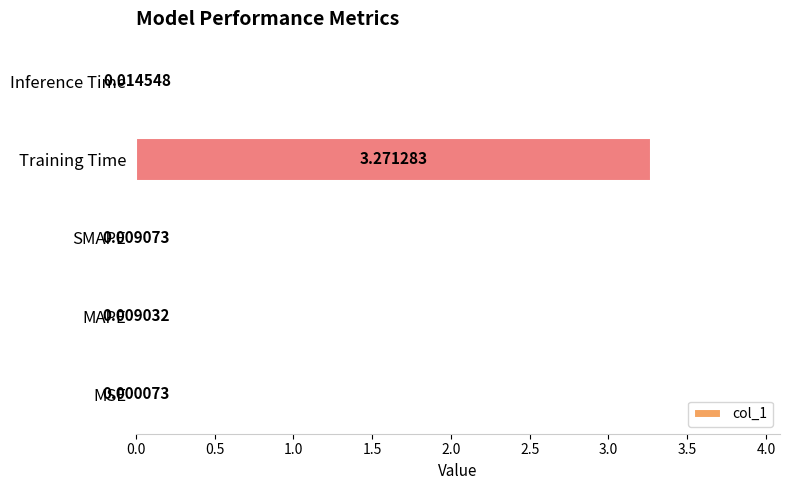

Which label corresponds to the largest value in the chart?

Training Time